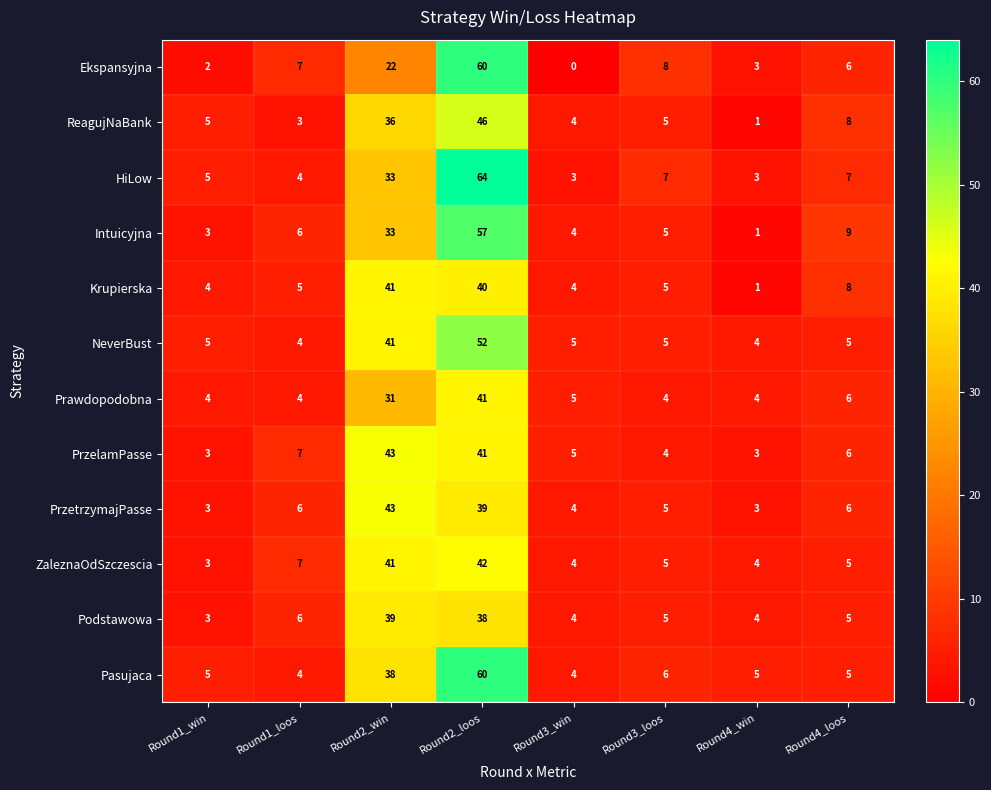

At how many categories does at least one series exceed 51?

1